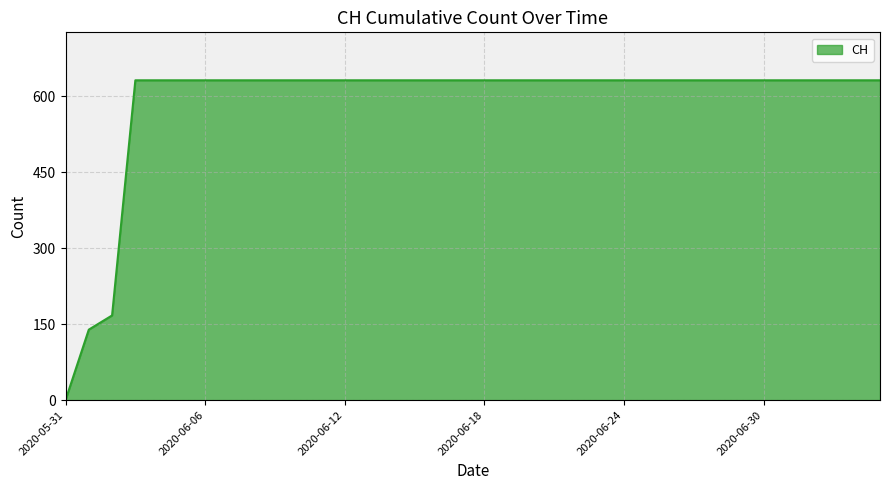

What is the maximum value shown in the chart?

631